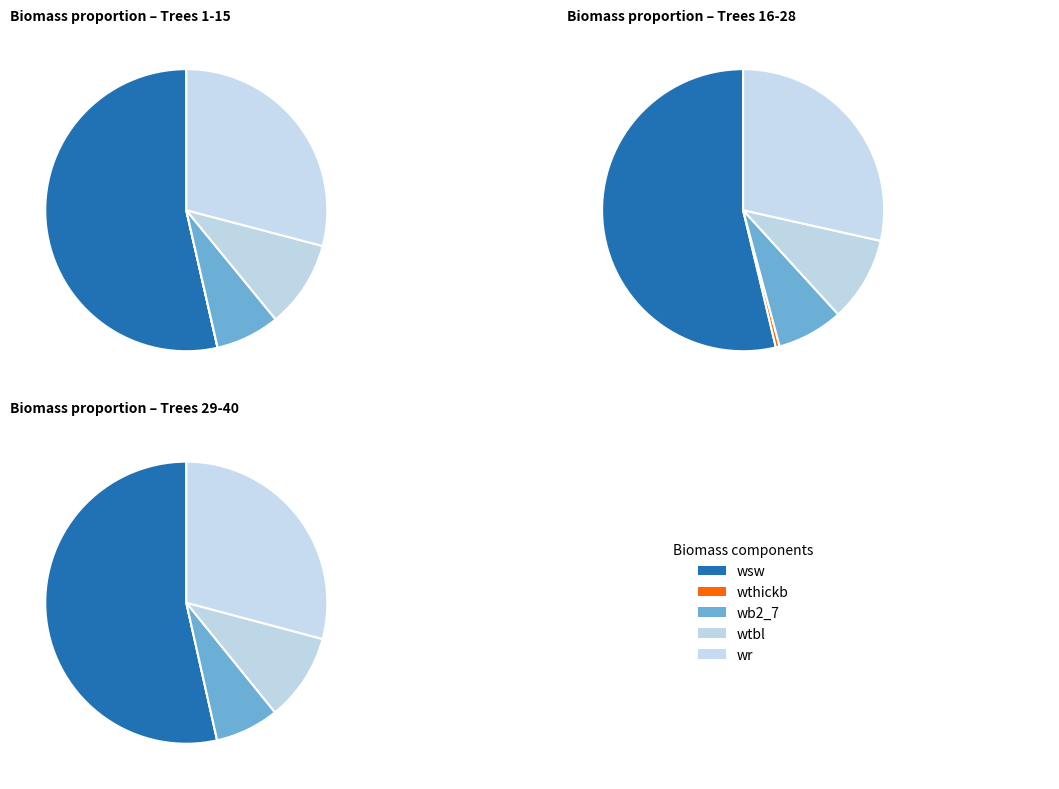

Which series has the largest range (max minus min)?

wsw